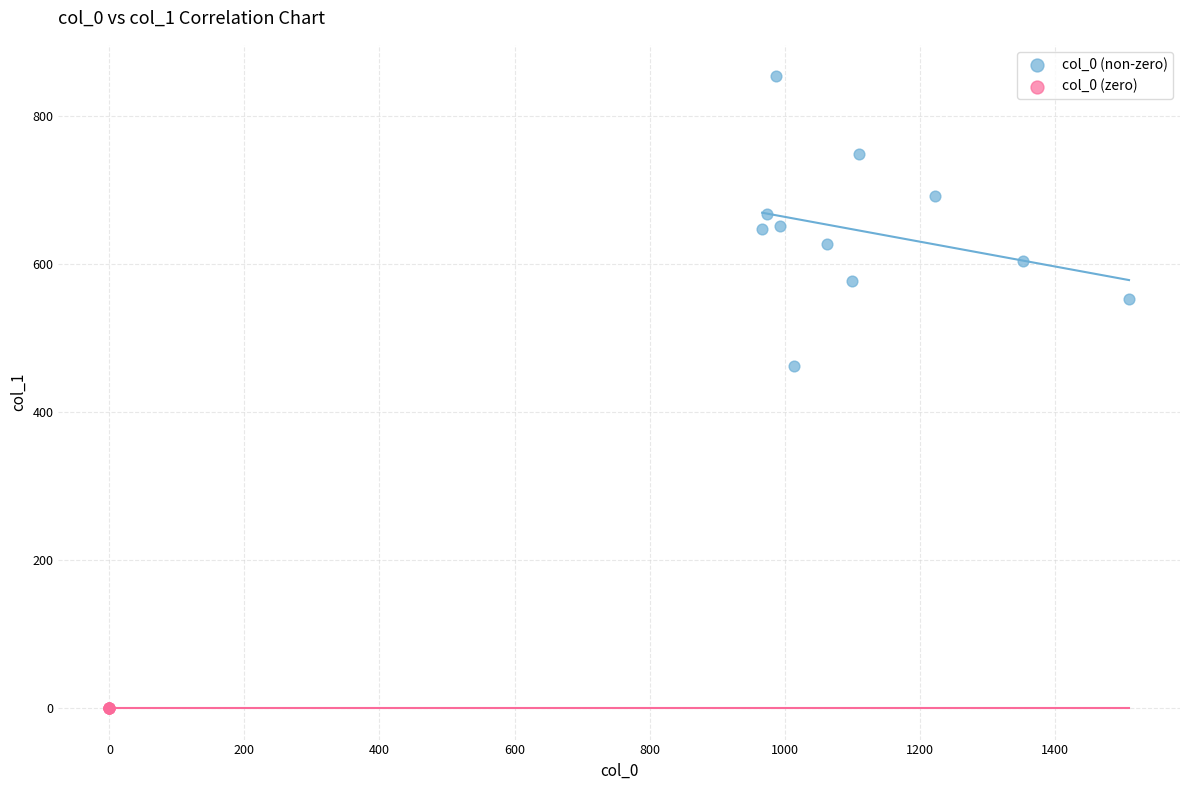

Which series contains the highest Y value?

col_0 (non-zero)